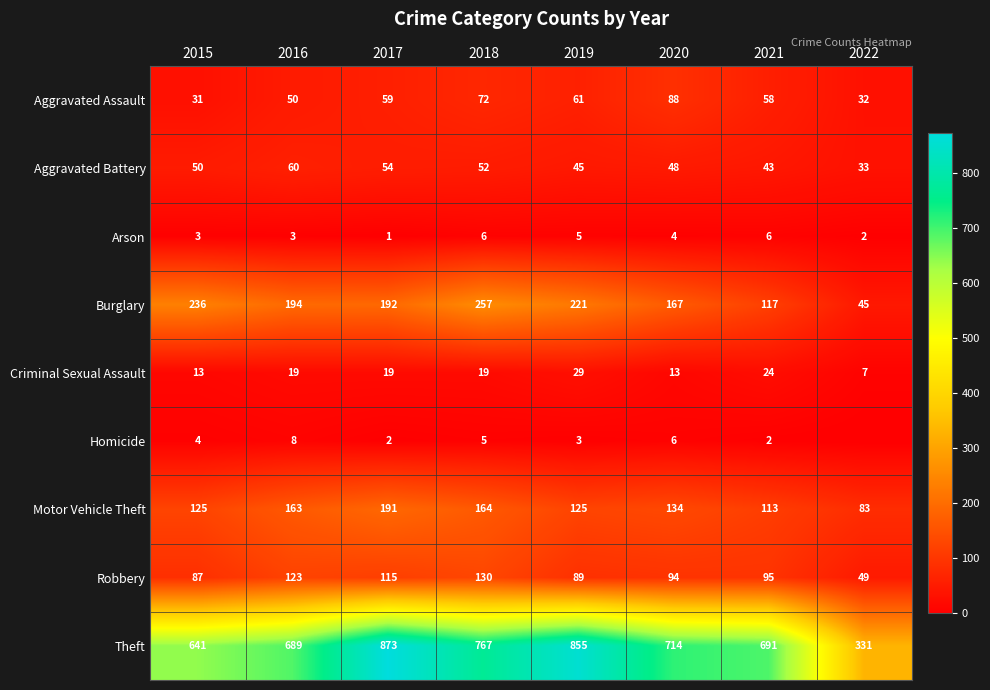

What is the difference between the Homicide values at 2016 and 2018?

3